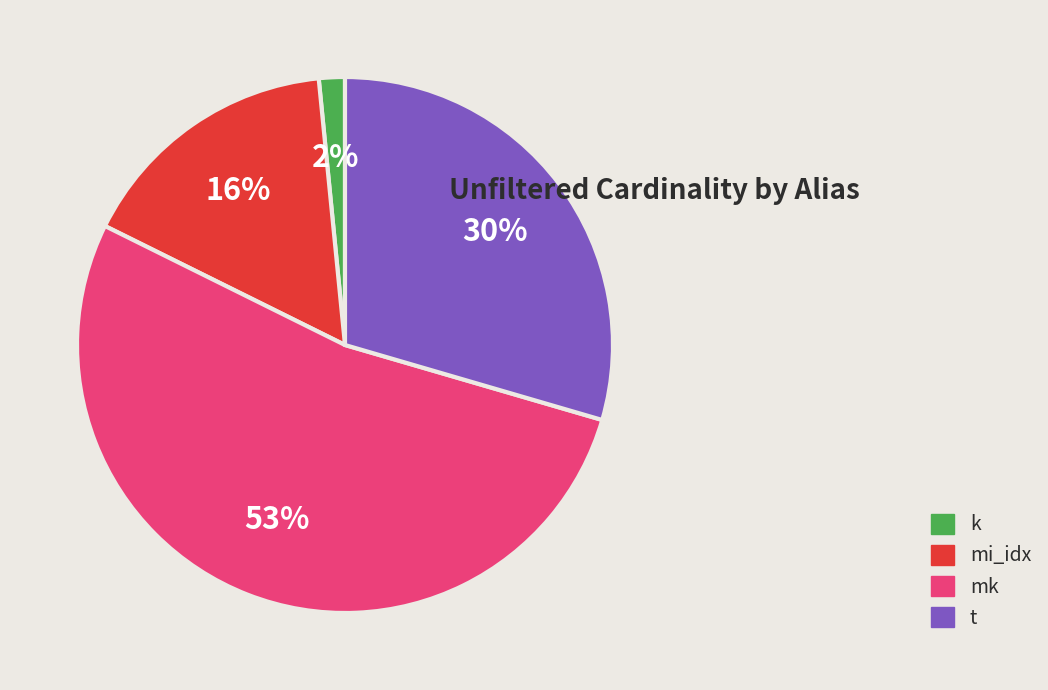

The mi_idx slice represents 16% of the pie. True or false?

True